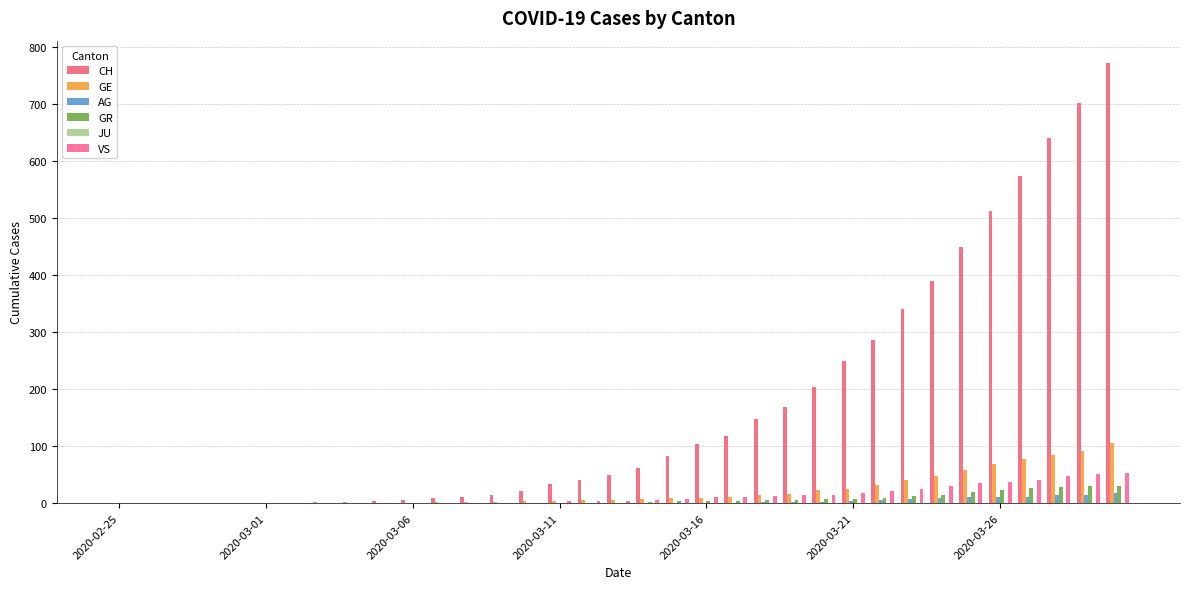

How many groups of bars are there?

35